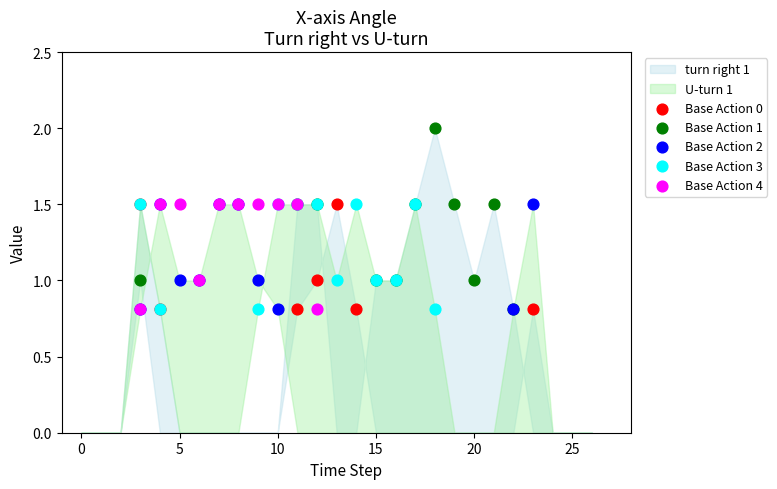

Which series reaches the maximum Y coordinate?

Base Action 1